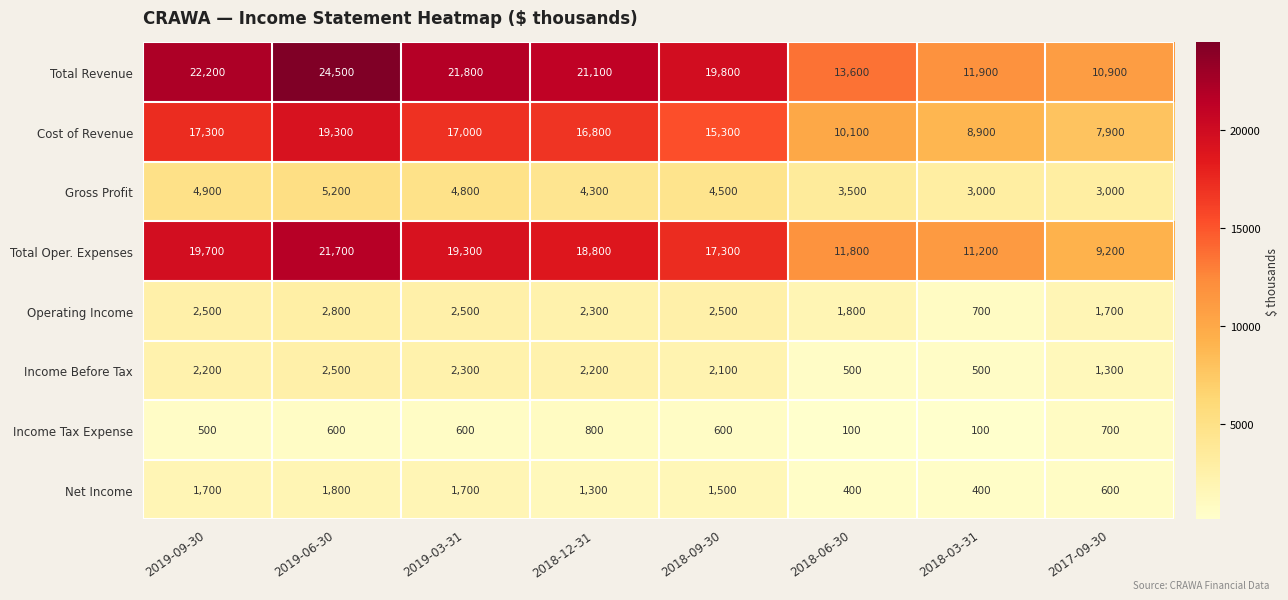

At which category does the chart reach its peak across all series?

2019-06-30